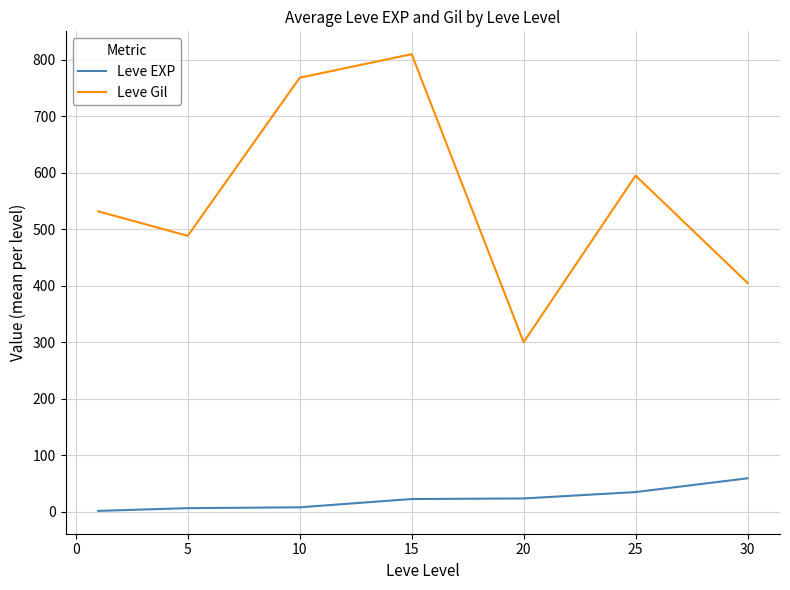

Which series has the widest spread of values?

Leve Gil